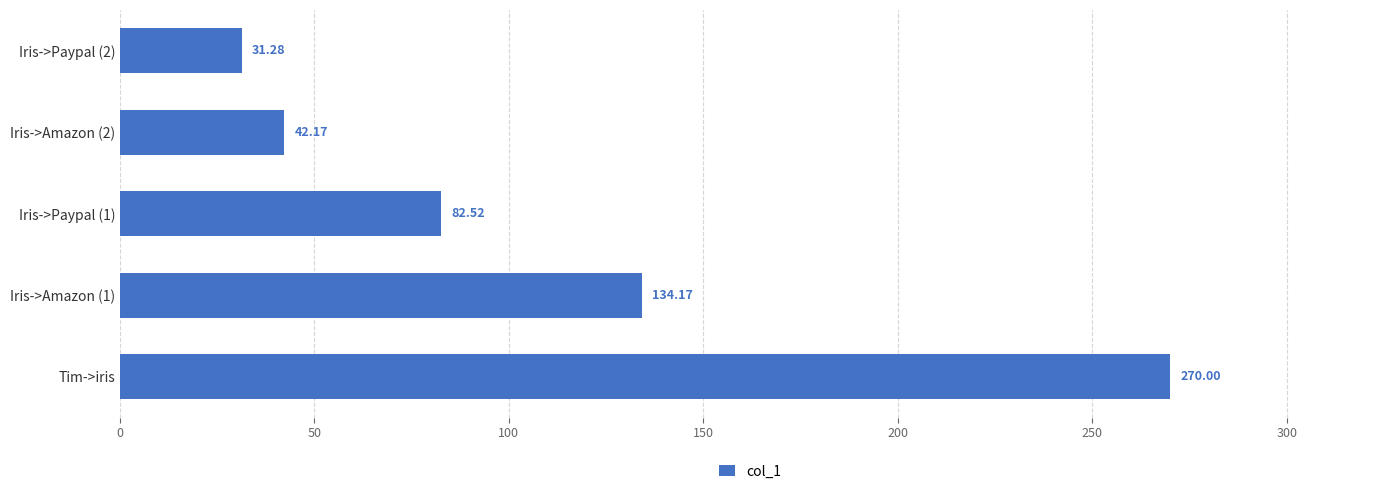

How many data points are above 82?

3